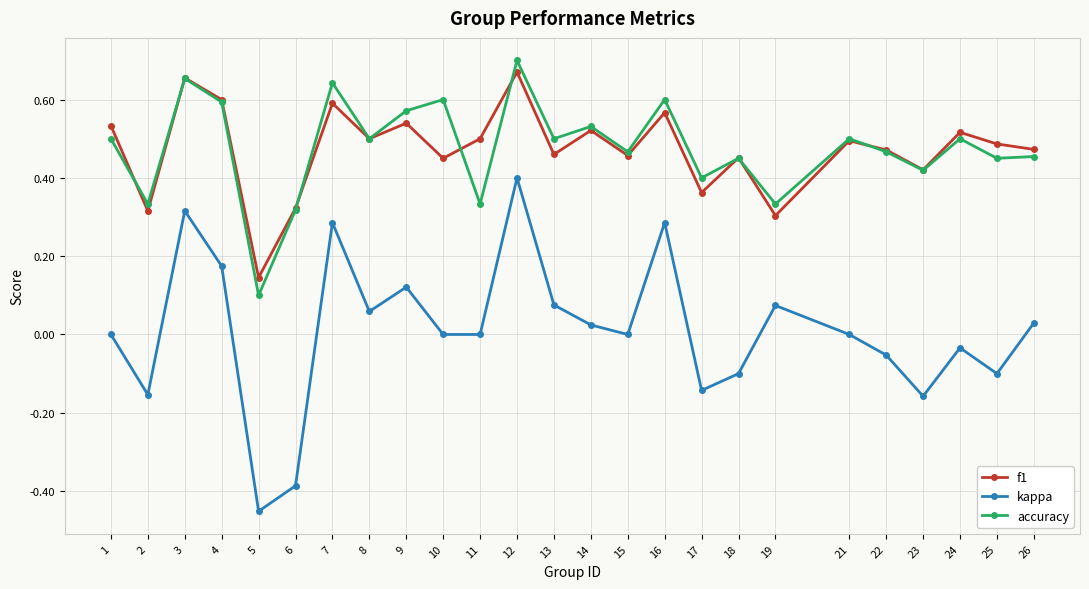

How many interior local valleys does the f1 series have?

9